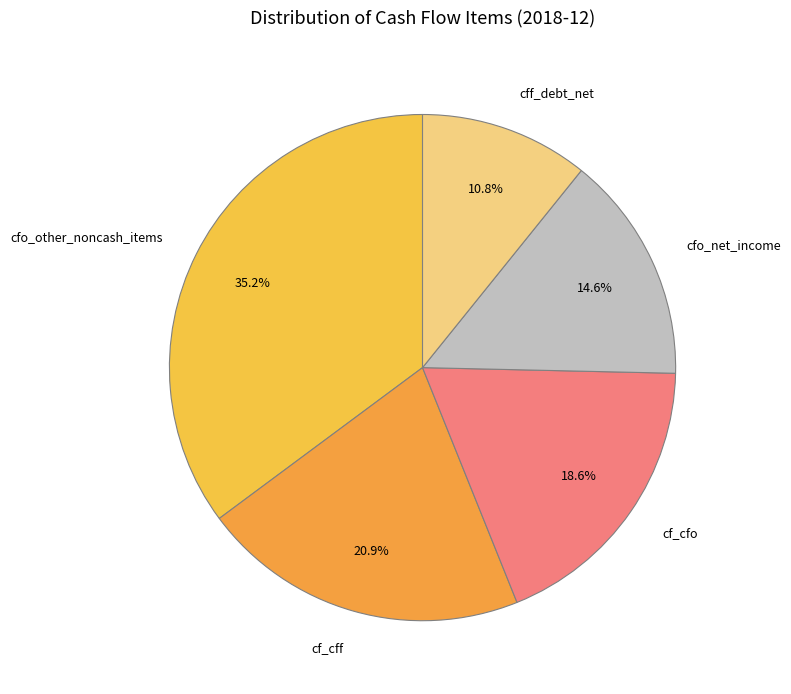

What is the total percentage of cfo_net_income and cff_debt_net?

25.4%